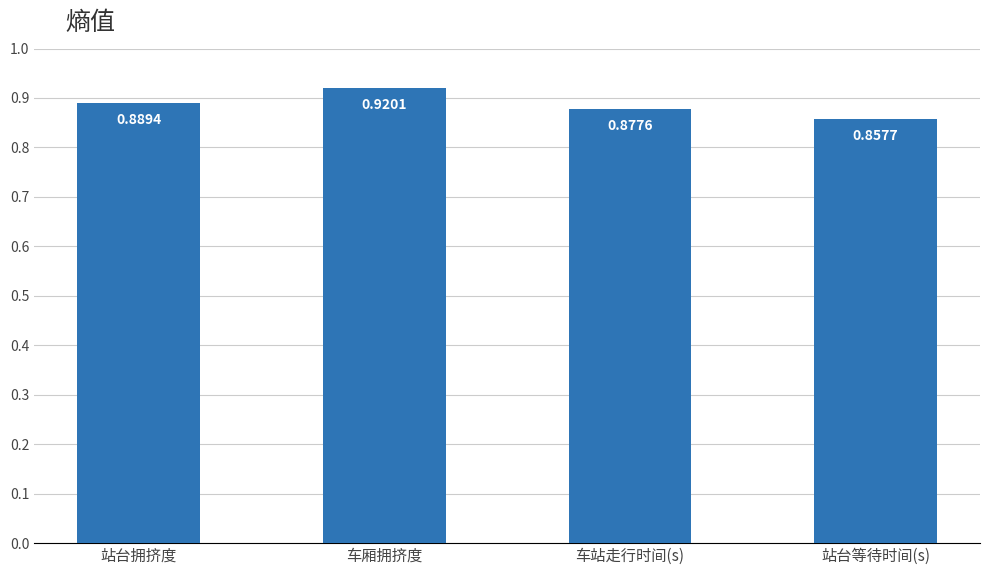

Are the bars horizontal?

No